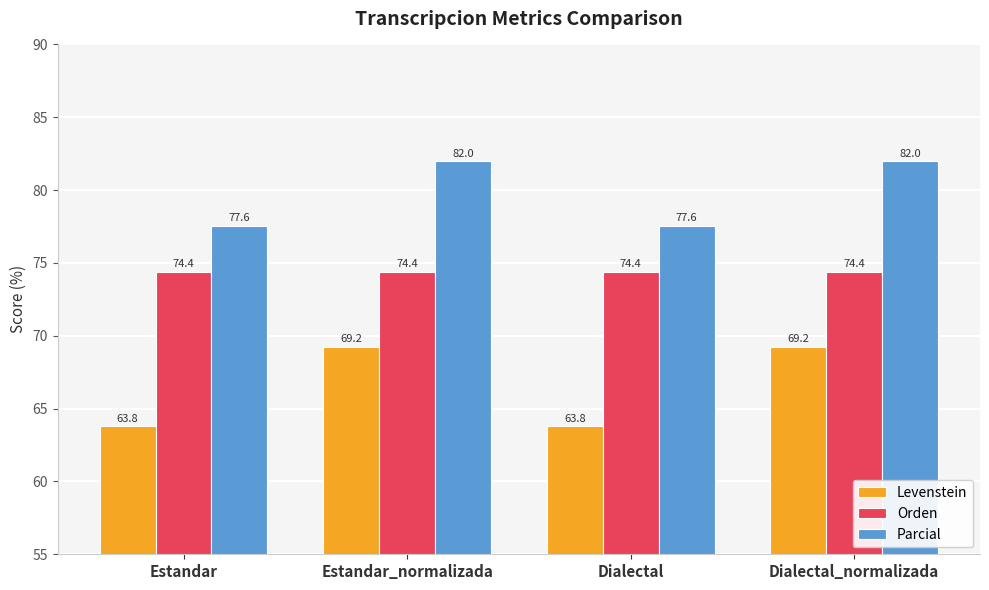

Reading left to right, extract all data points from this chart.

Levenstein: 63.8	69.2	63.8	69.2
Orden: 74.4	74.4	74.4	74.4
Parcial: 77.6	82.0	77.6	82.0